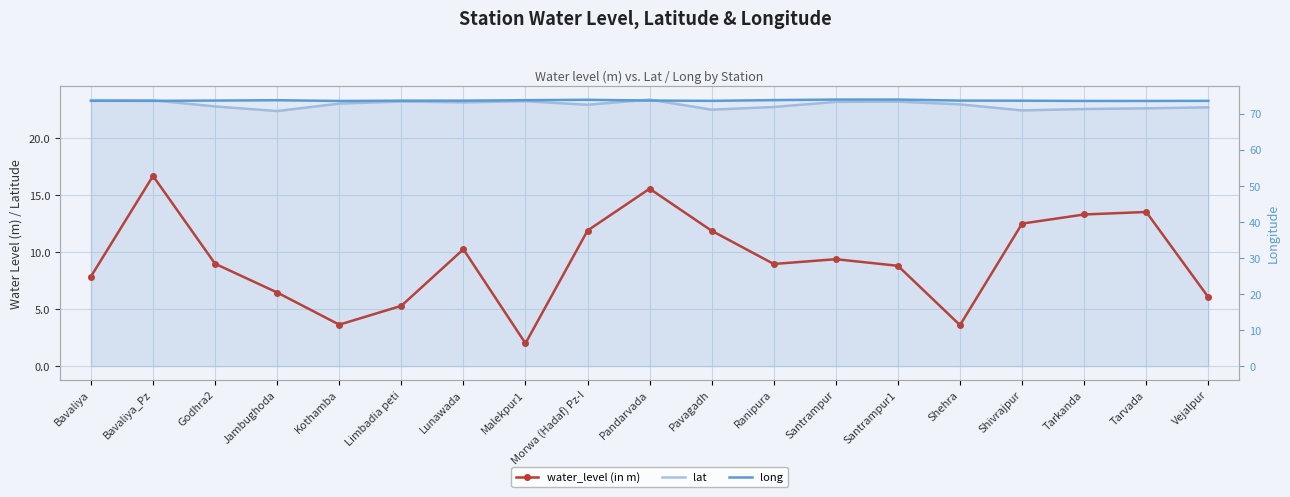

What is the label of the 16th point from the right?

Jambughoda